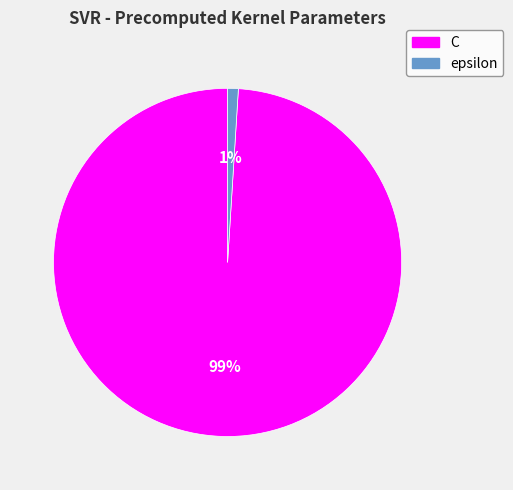

How many segments does this pie chart have?

2